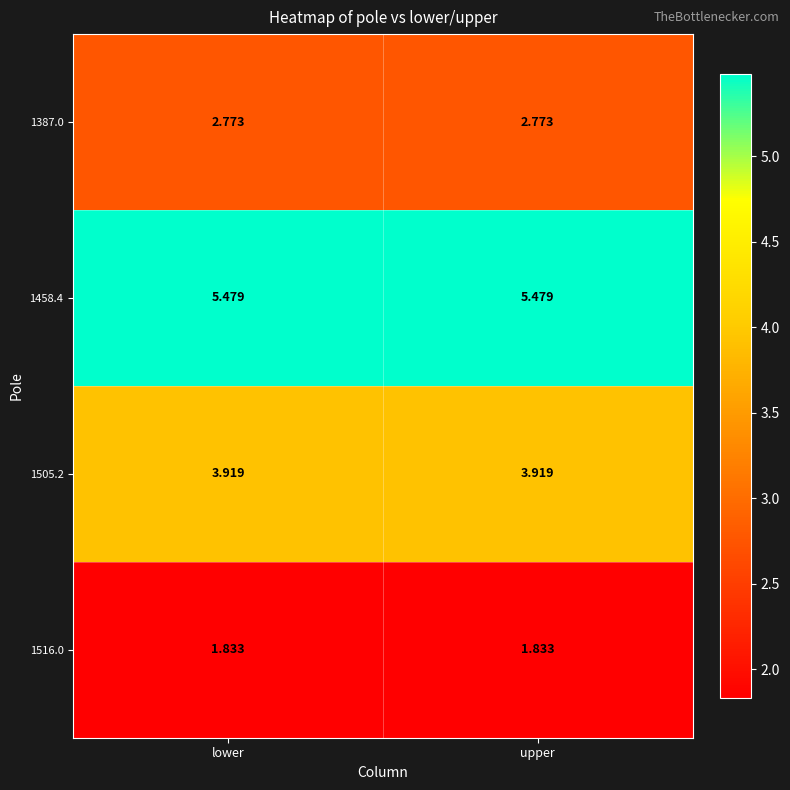

Which series has the largest total across all categories?

1458.4